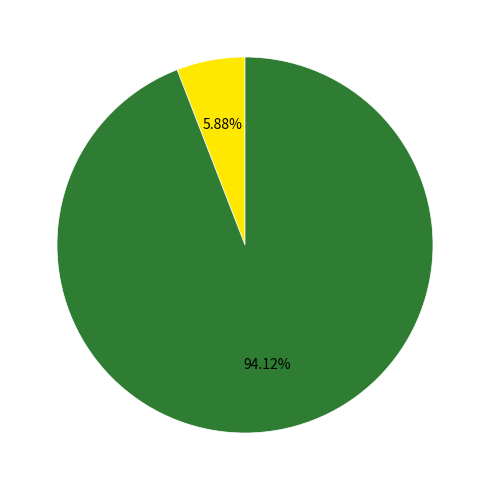

Does any single category account for the majority?

Yes